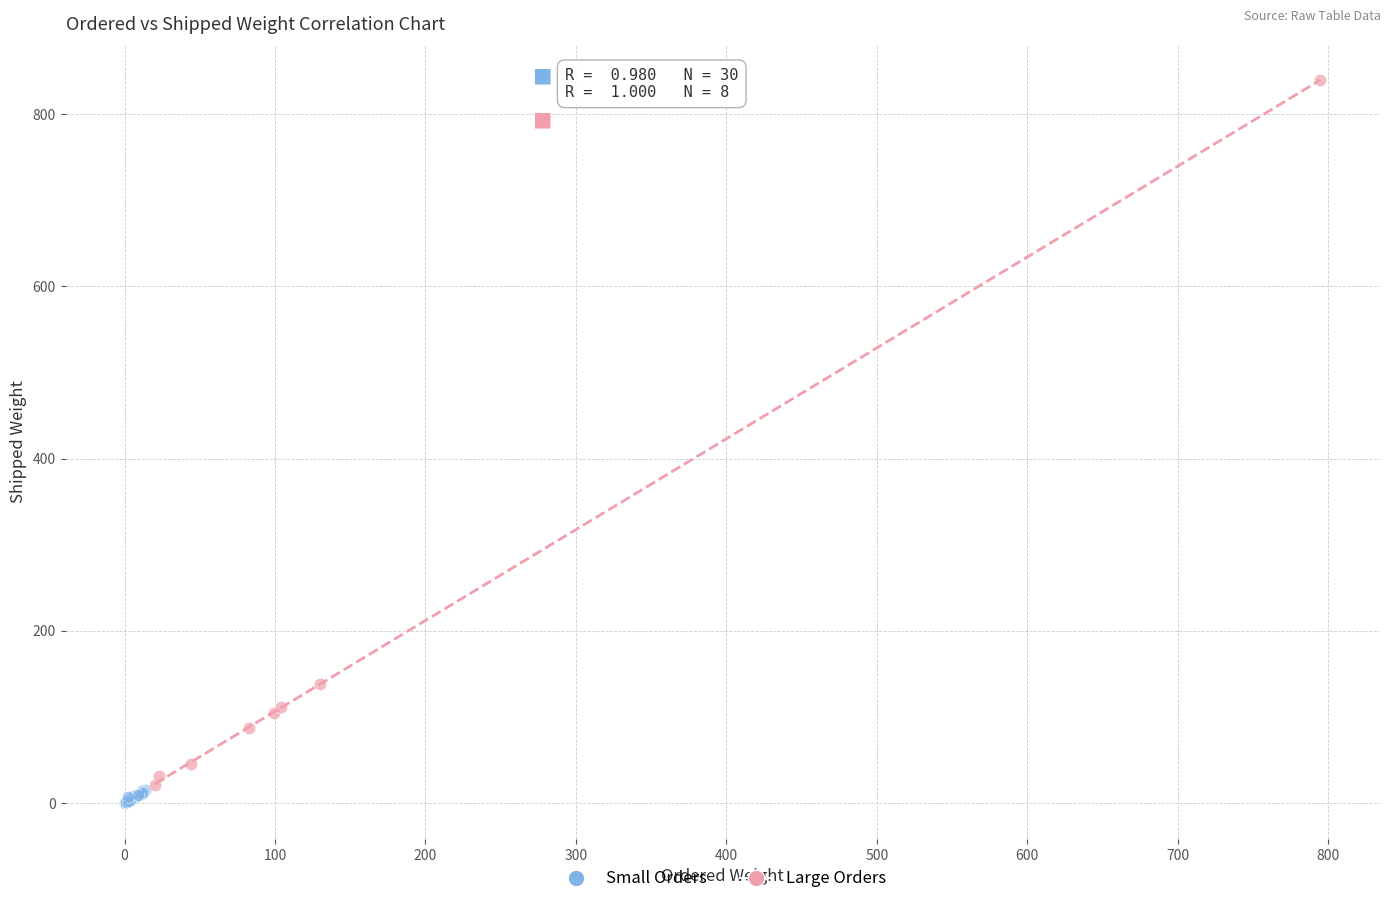

Which series has the widest spread of Y values?

Large Orders